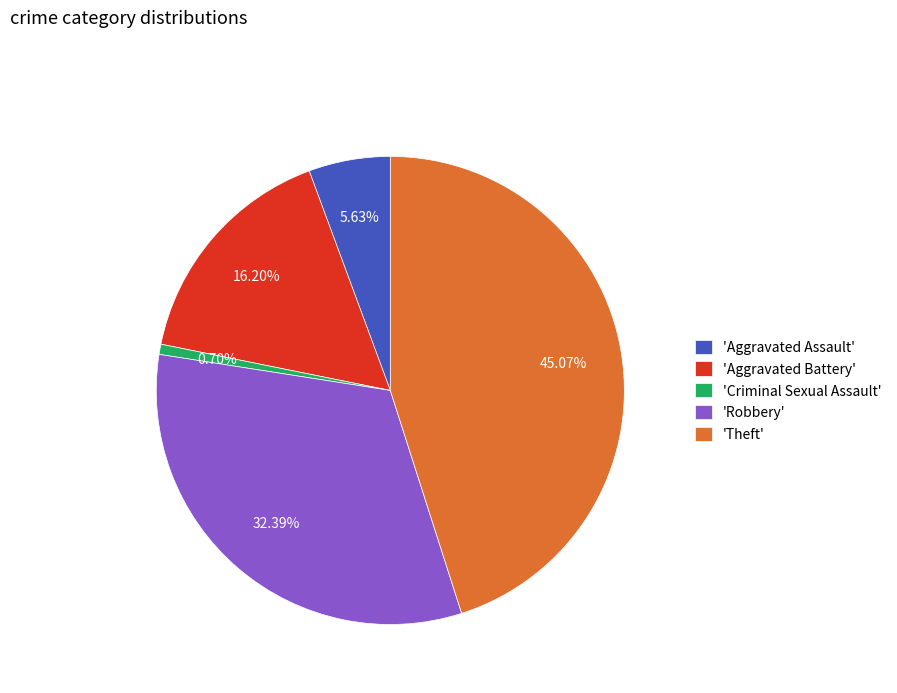

Between 'Aggravated Assault' and 'Robbery', which is larger?

'Robbery'